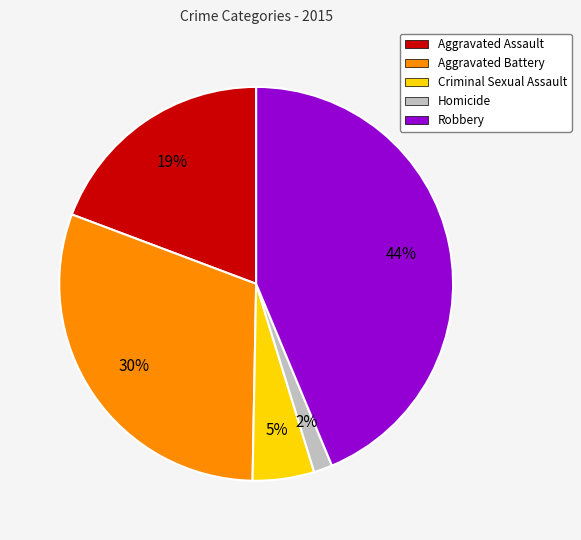

To the nearest percent, what is the difference between the Criminal Sexual Assault and Aggravated Assault slice percentages?

14%